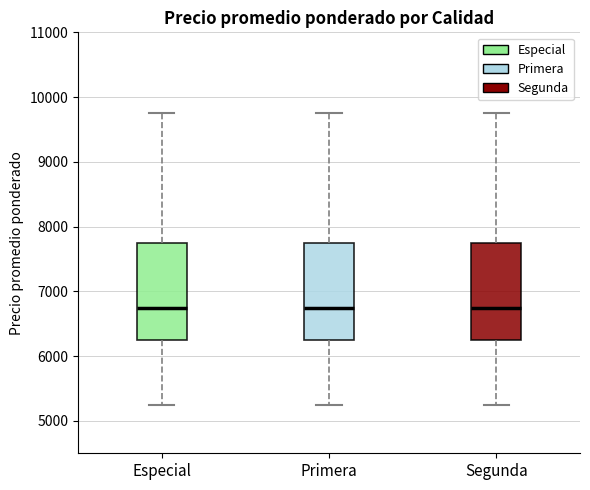

Reading left to right, read every box against the y-axis: the position of its median line, the range the box covers, and the ends of its whiskers. The values are not printed on the chart, so give them approximately, as read against the axis.

Especial: median 6800, box 6300 to 7800, whiskers 5300 to 9800
Primera: median 6800, box 6300 to 7800, whiskers 5300 to 9800
Segunda: median 6800, box 6300 to 7800, whiskers 5300 to 9800